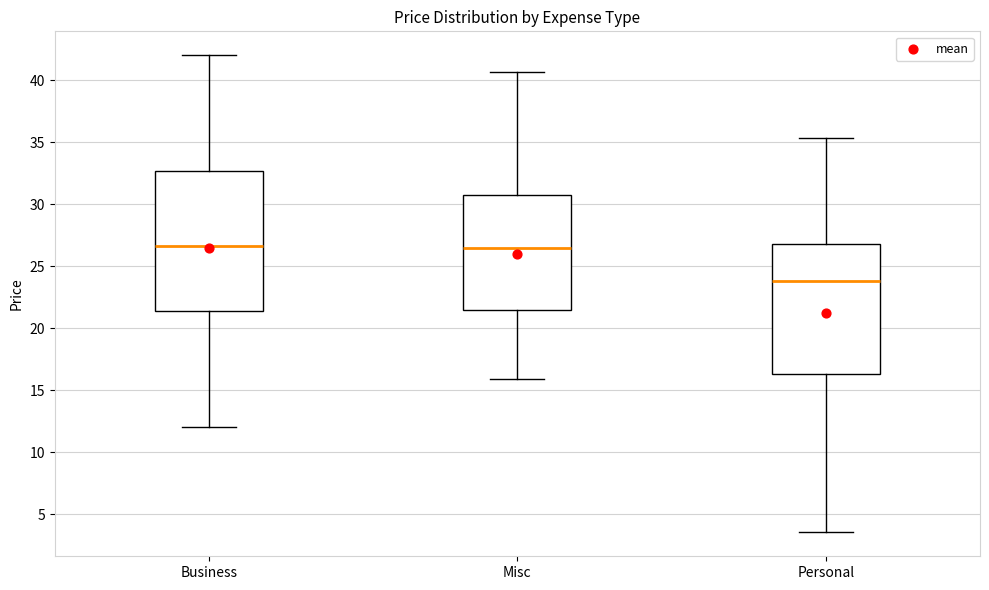

Reading left to right, read every box against the y-axis: the position of its median line, the range the box covers, and the ends of its whiskers. The values are not printed on the chart, so give them approximately, as read against the axis.

Business: median 26.5, box 21.5 to 32.5, whiskers 12.0 to 42.0
Misc: median 26.5, box 21.5 to 30.5, whiskers 16.0 to 40.5
Personal: median 24.0, box 16.5 to 27.0, whiskers 3.5 to 35.5